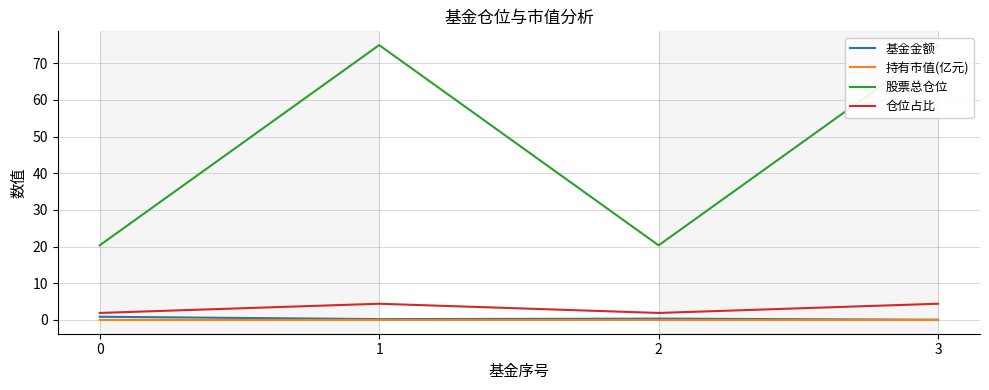

What is the value of the 基金金额 point at the 2nd from the left?

0.2